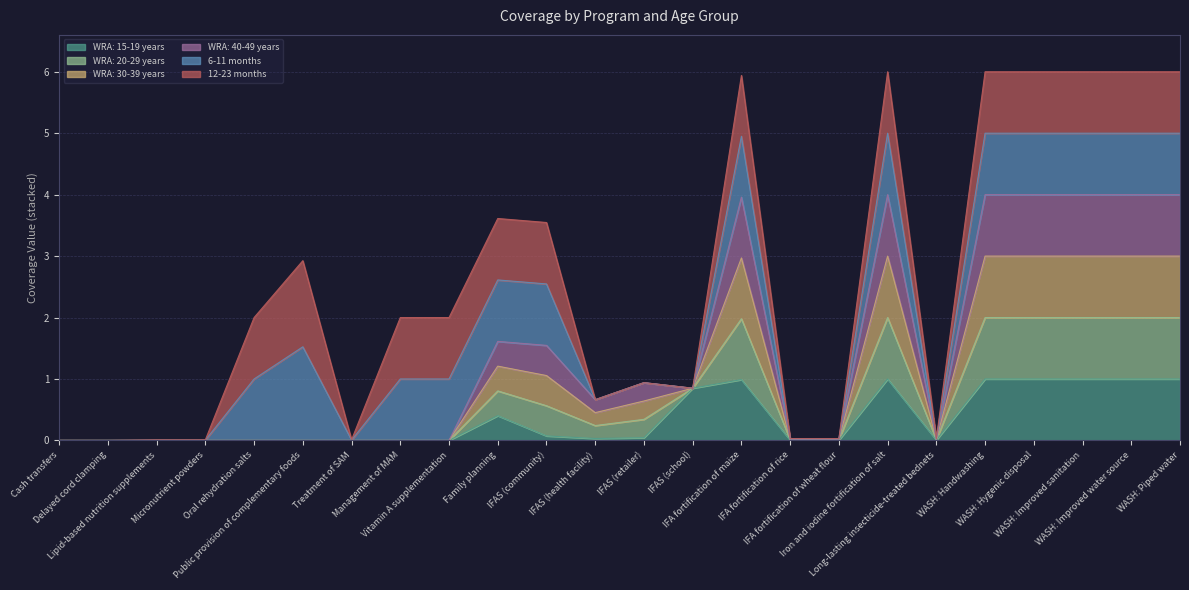

The value of WRA: 30-39 years at Delayed cord clamping is 0.0. True or false?

True